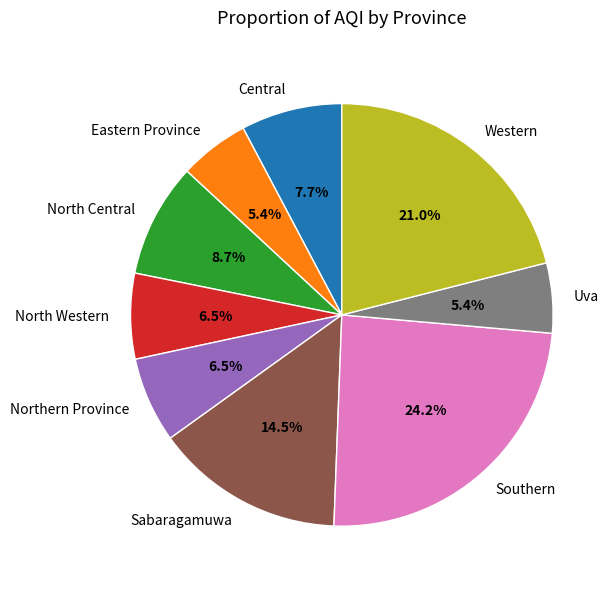

Is there a majority slice in this chart?

No